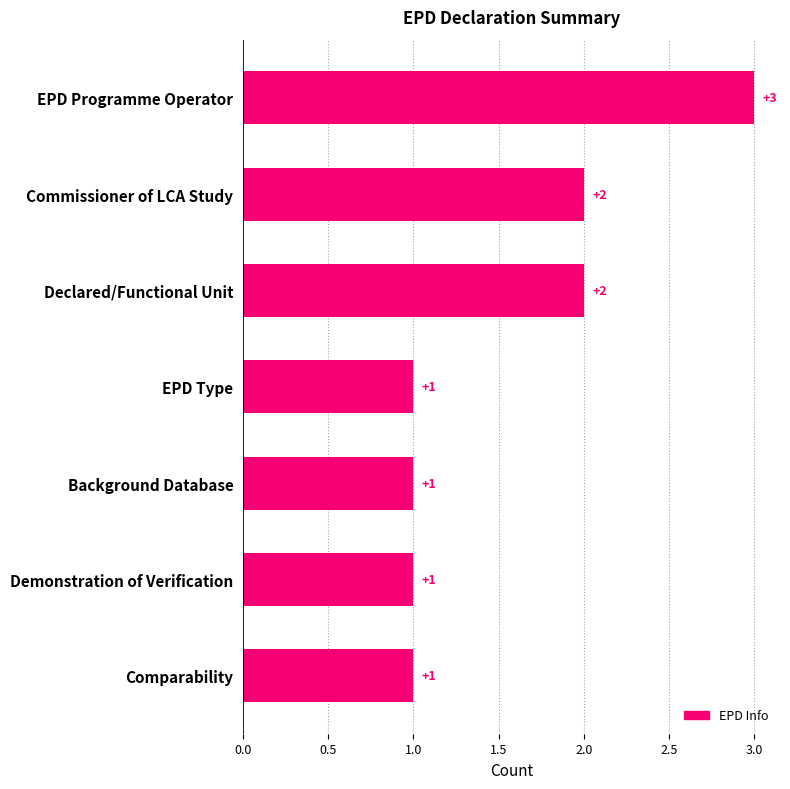

What is the smallest value displayed?

1